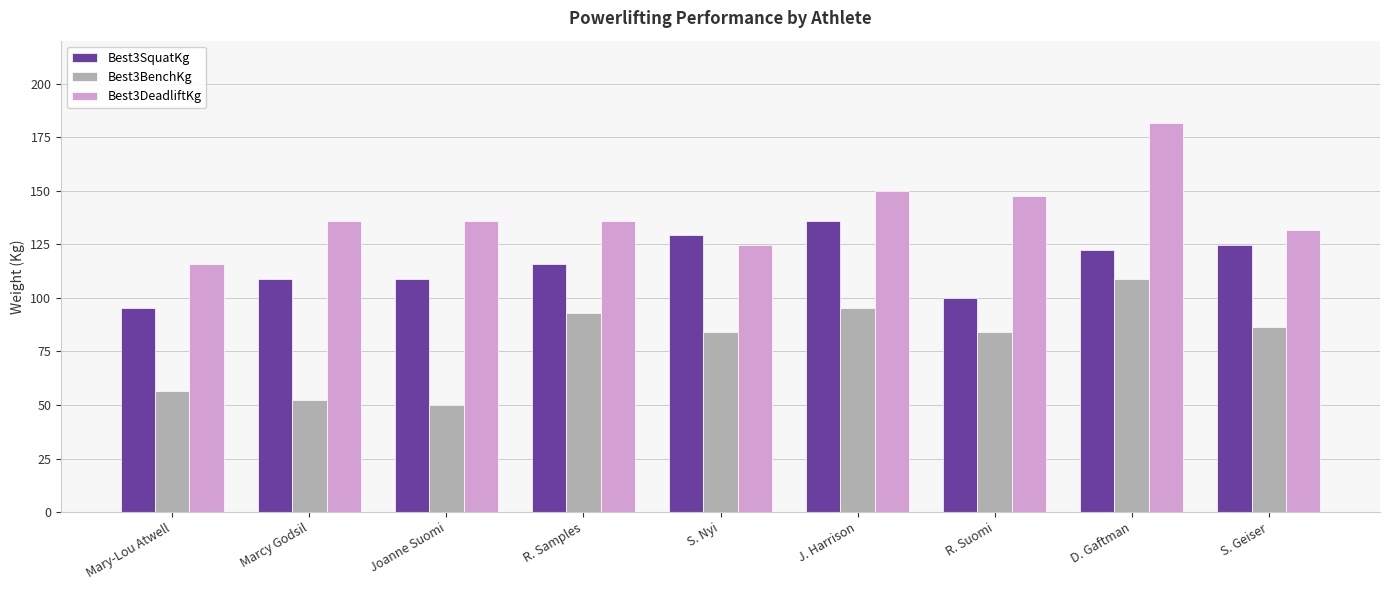

The value of Best3BenchKg at Mary-Lou Atwell is 88.7. True or false?

False